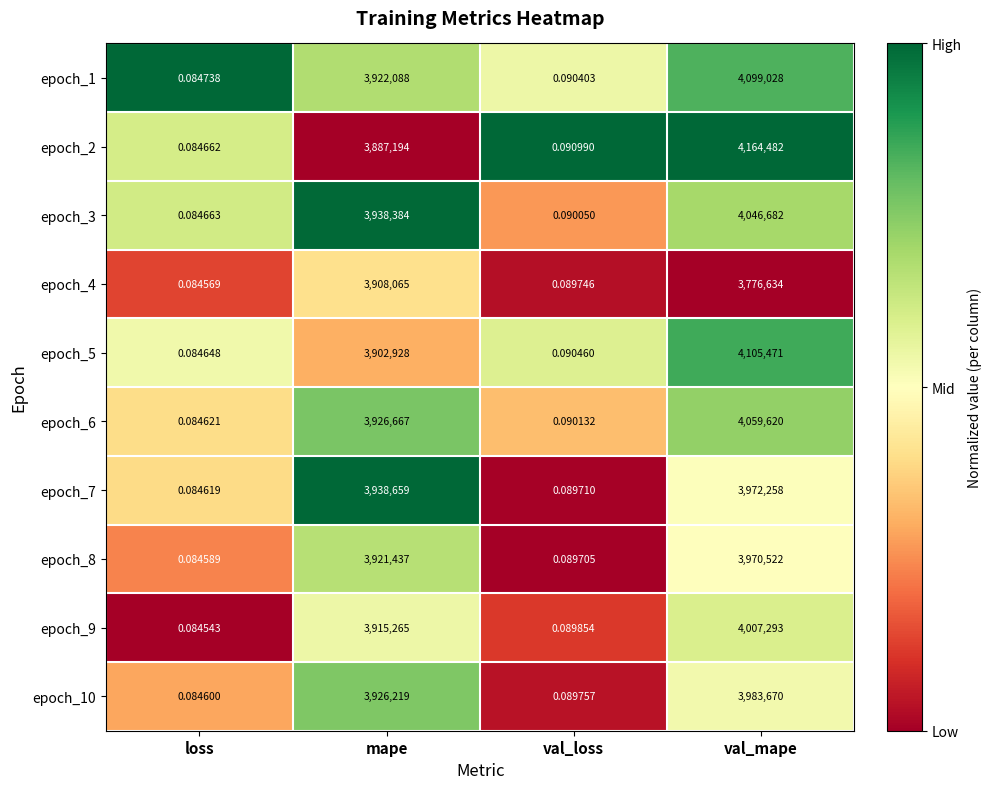

Where is epoch_7 nearest to the value 1986129?

mape